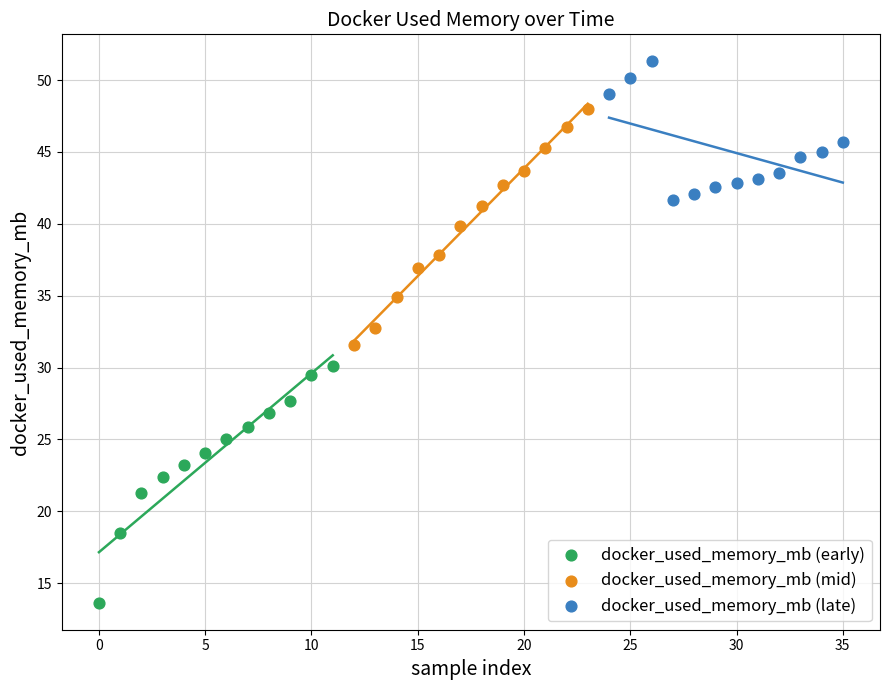

Which series has the largest Y range (max minus min)?

docker_used_memory_mb (early)